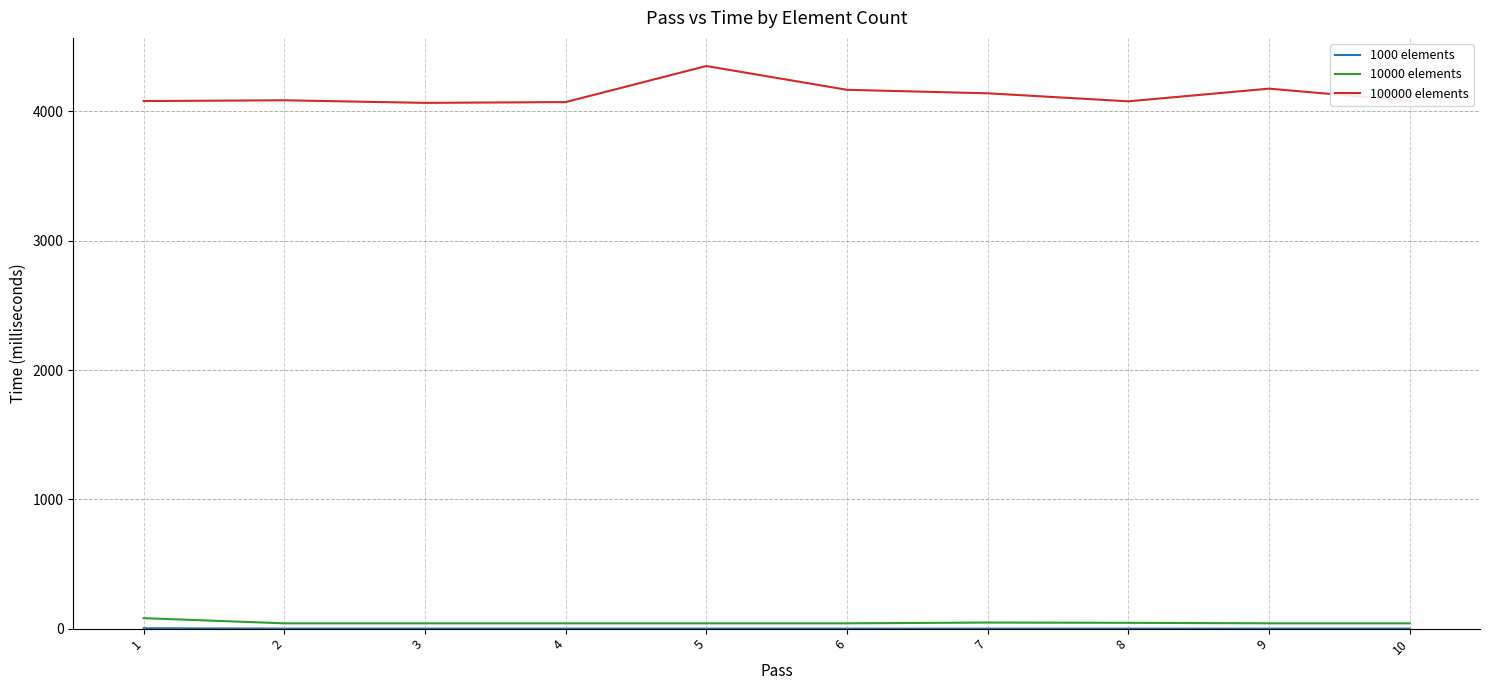

The value of 100000 elements at 5 is 6265. True or false?

False